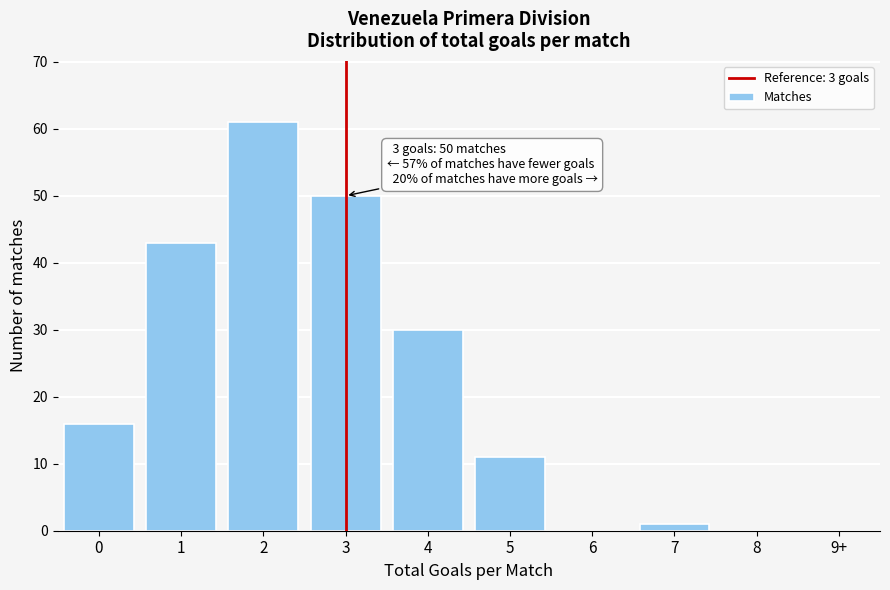

Reading left to right, what are all the values shown in this chart?

0=16	1=43	2=61	3=50	4=30	5=11	6=0	7=1	8=0	9+=0